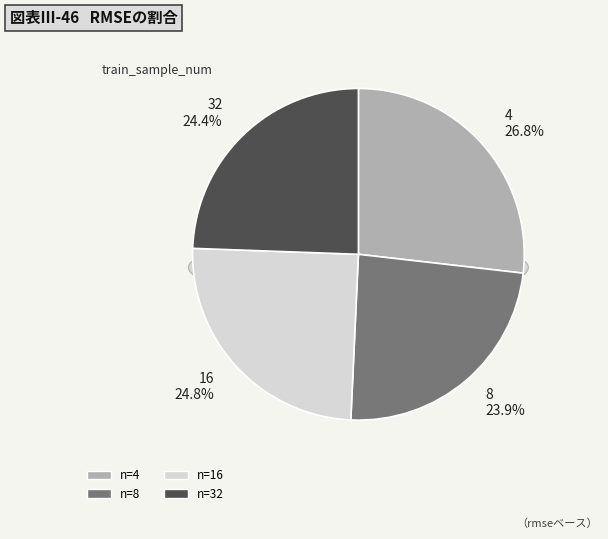

The 32 slice represents 10% of the pie. True or false?

False